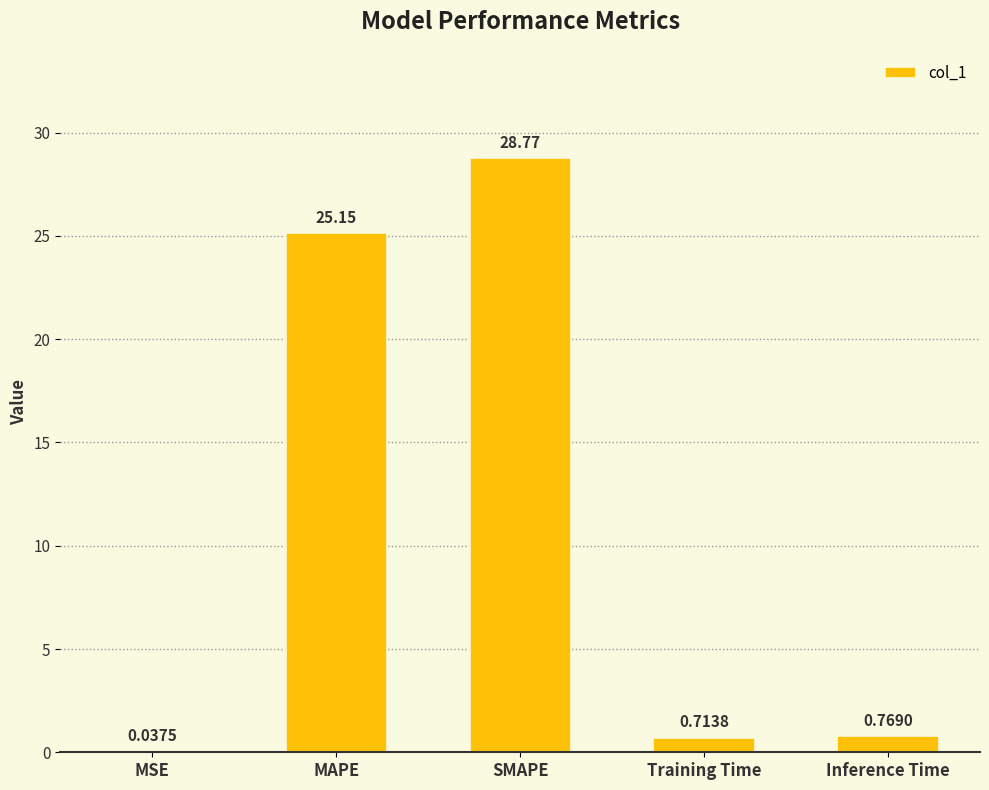

What is the sum of all values?

55.4